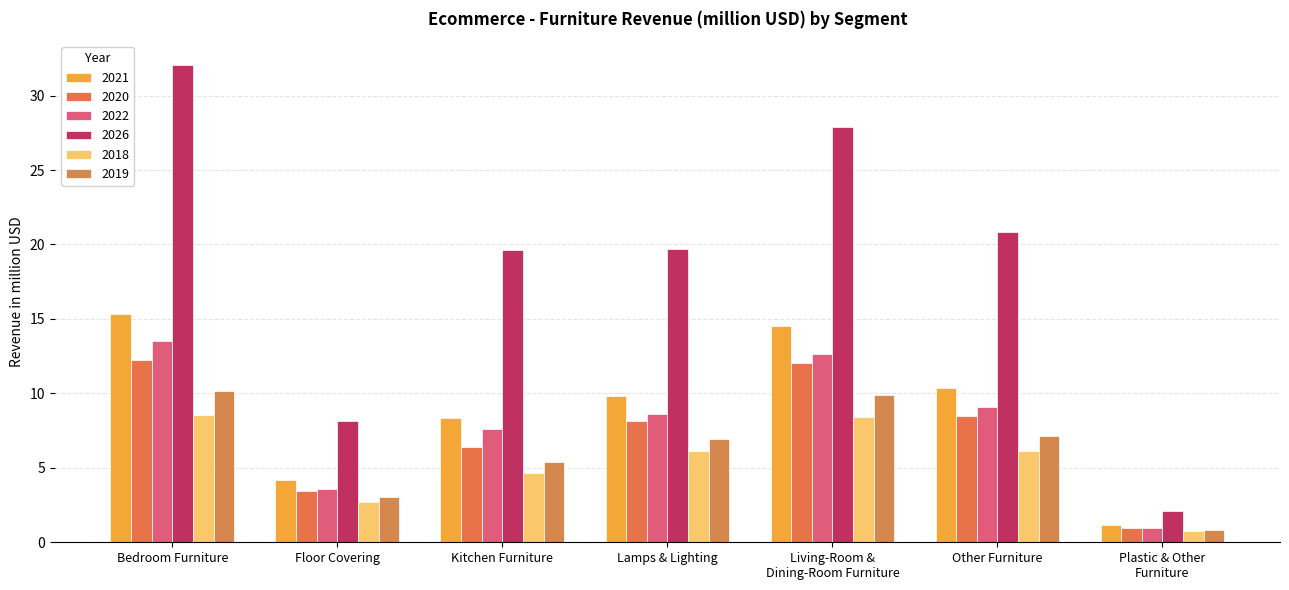

What is the difference between the maximum and minimum values in the 2026 series?

30.0